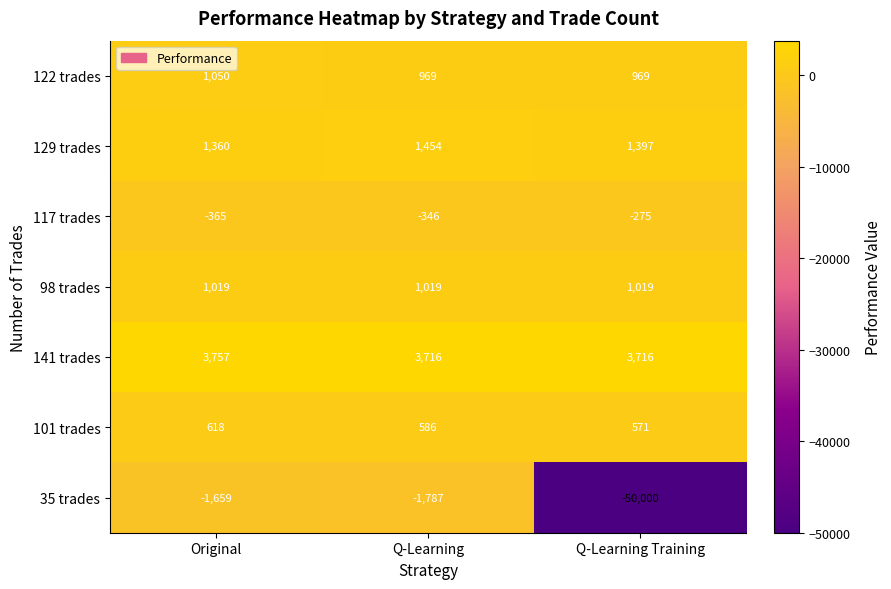

Which series has the widest spread of values?

35 trades